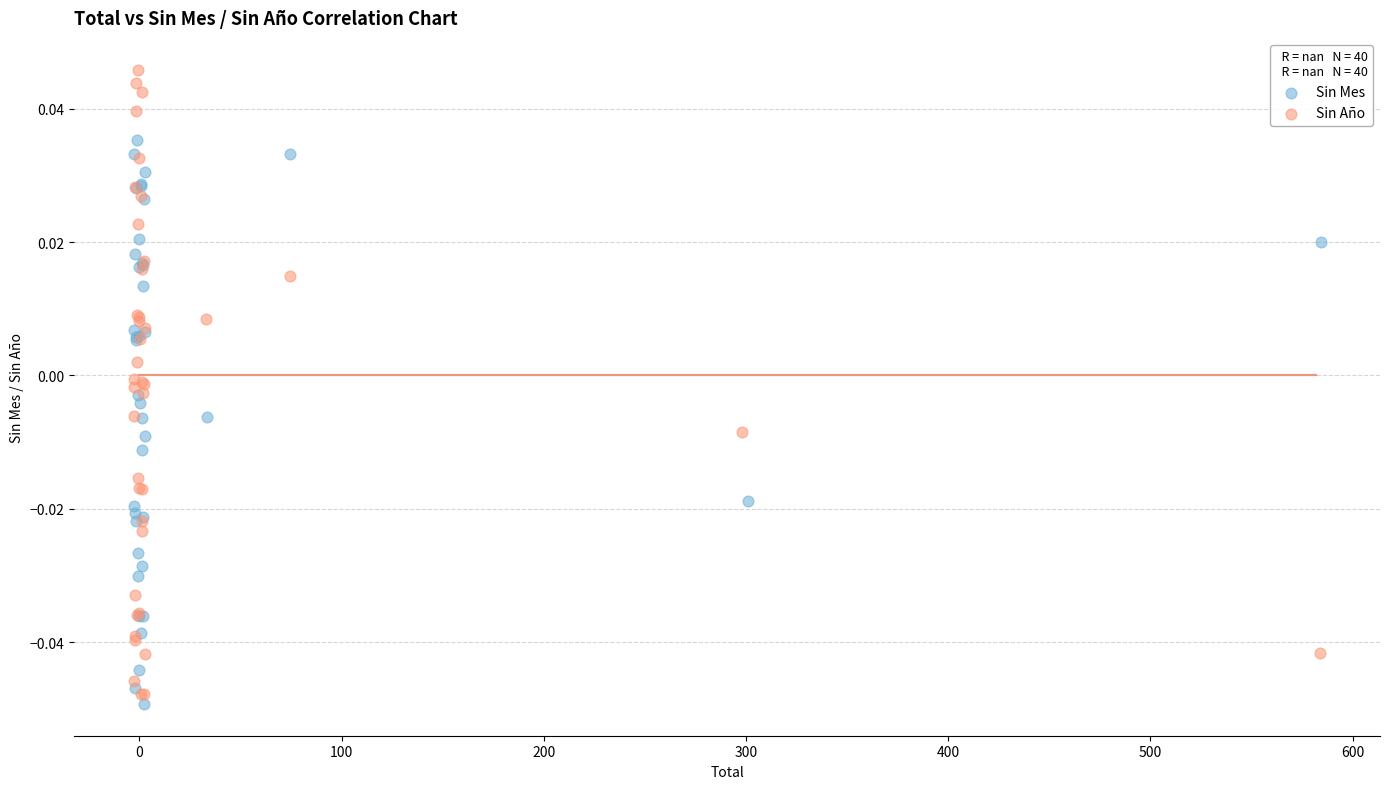

Which series contains the lowest Y value?

Sin Mes